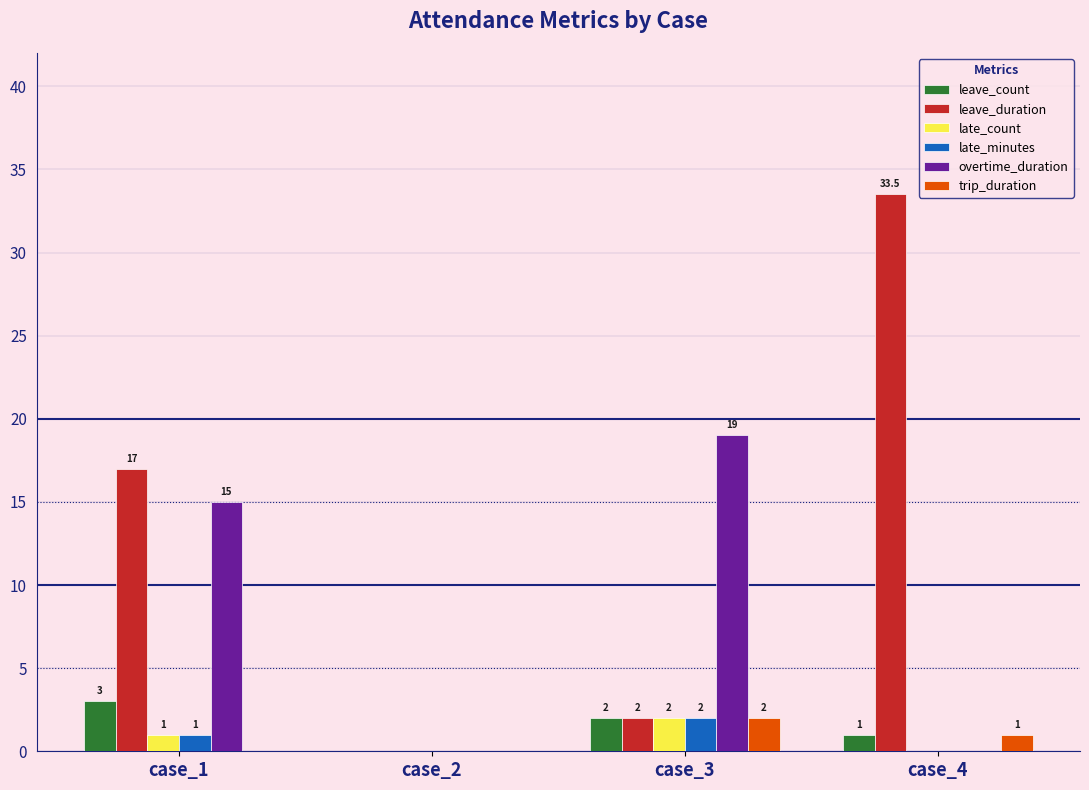

At which category is the sum across all series the highest?

case_1